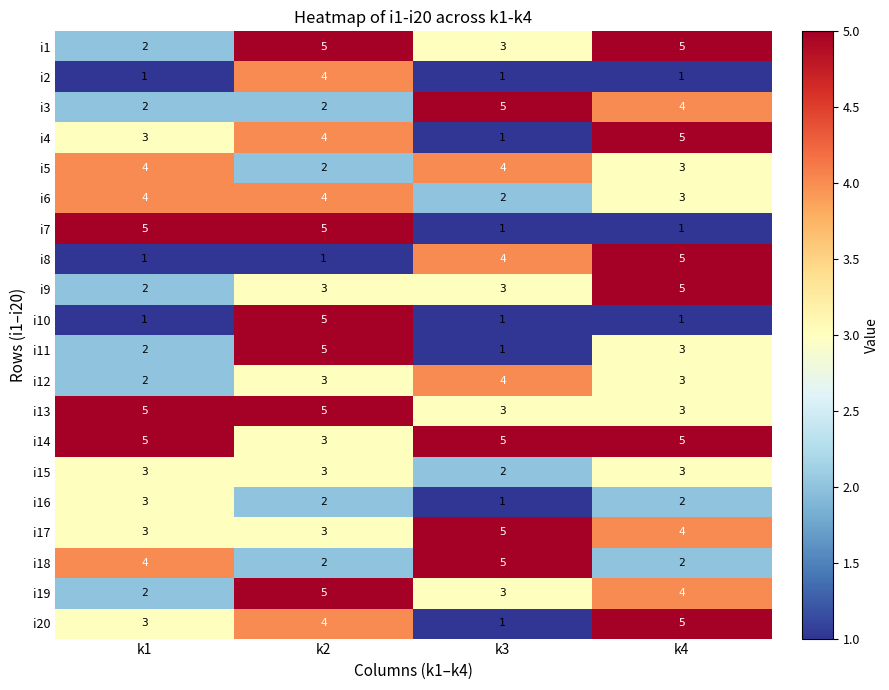

The value of i16 at k4 is 3. True or false?

False